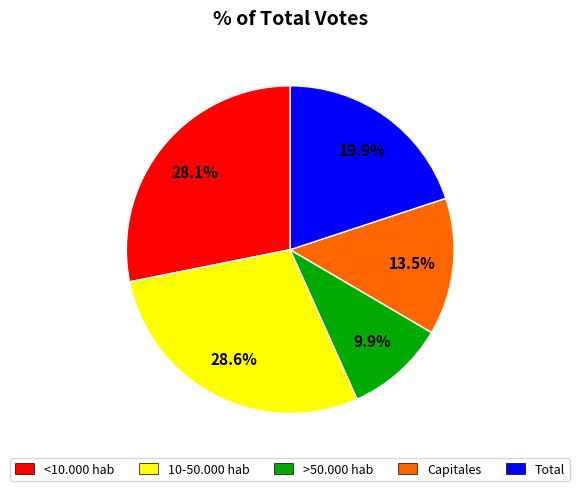

Is the sum of >50.000 hab and Capitales greater than half?

No